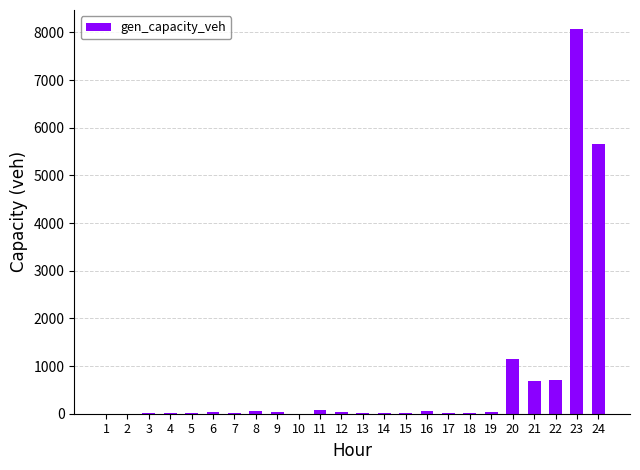

Count the number of data series in this chart.

1